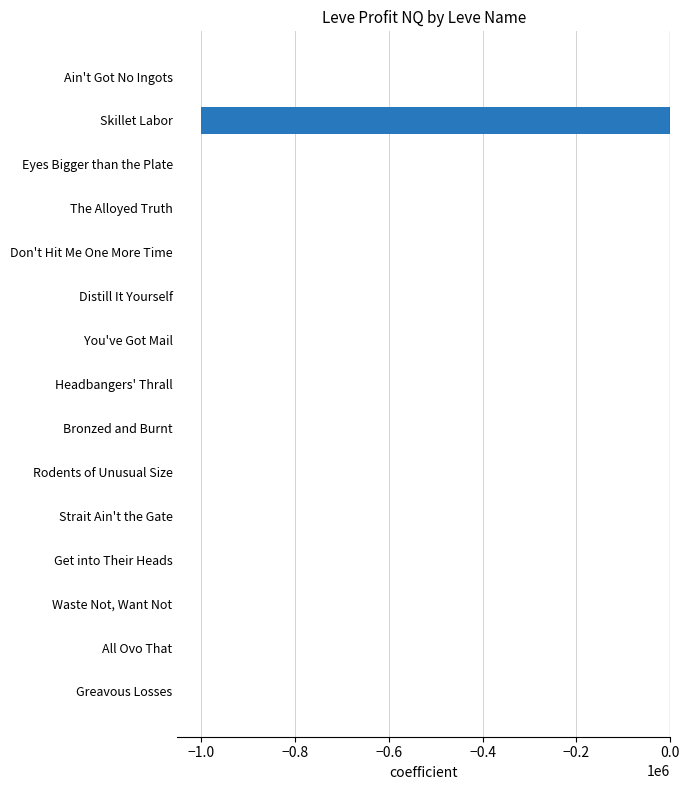

True or false: the data shows 485959.3 at Don't Hit Me One More Time.

False